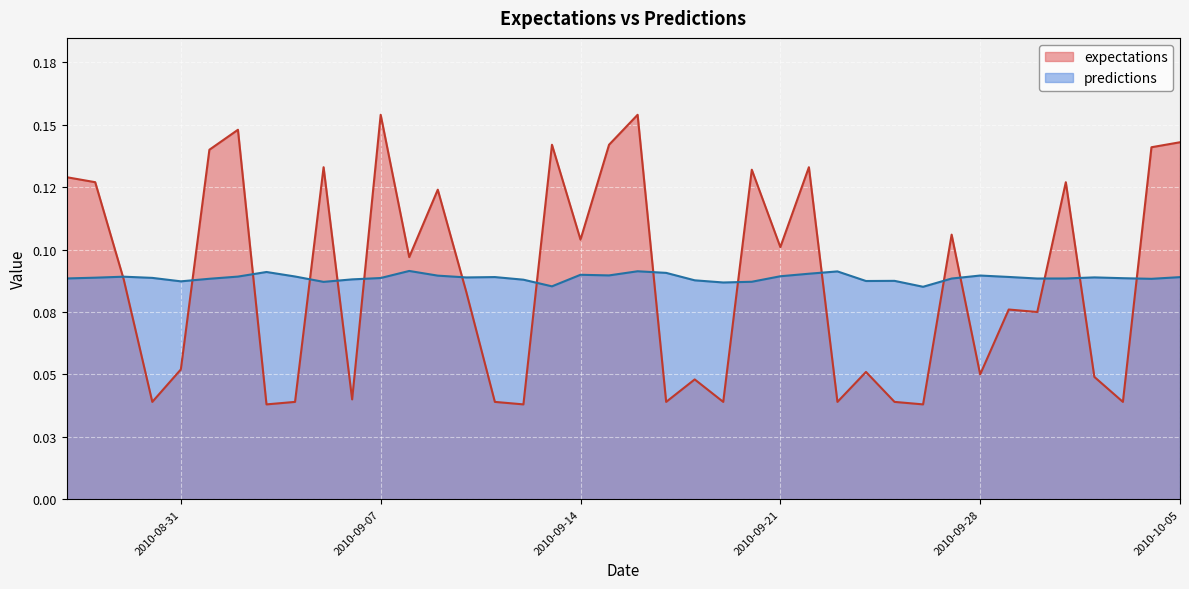

What is the greatest value displayed?

0.2